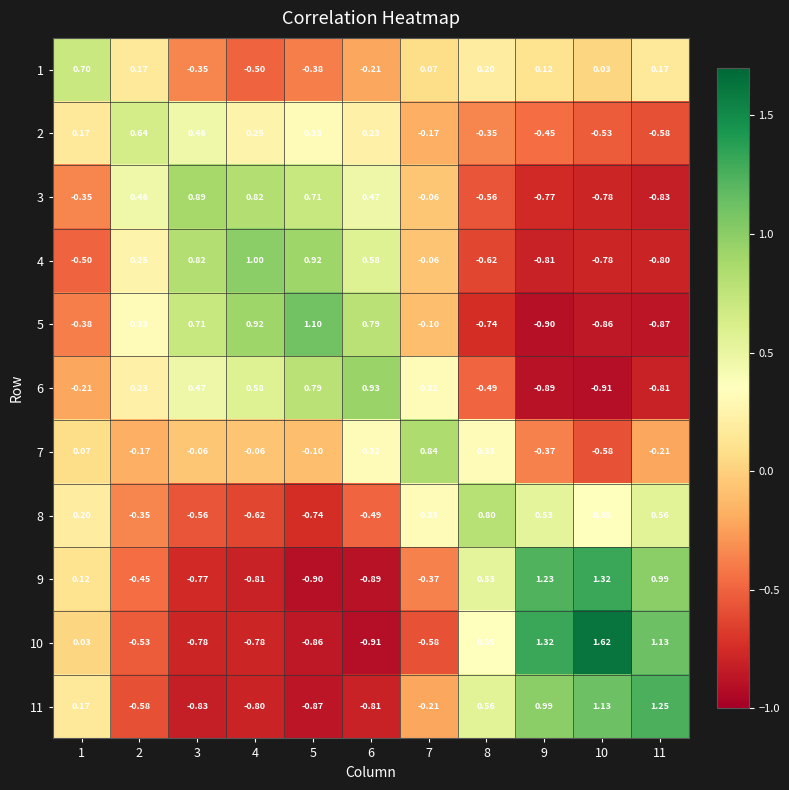

How many series are shown in this chart?

11